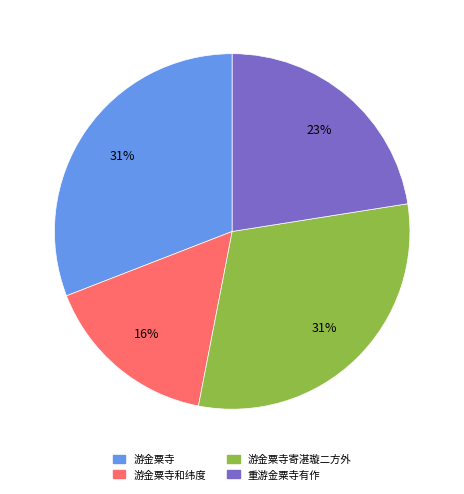

Does any single category account for the majority?

No